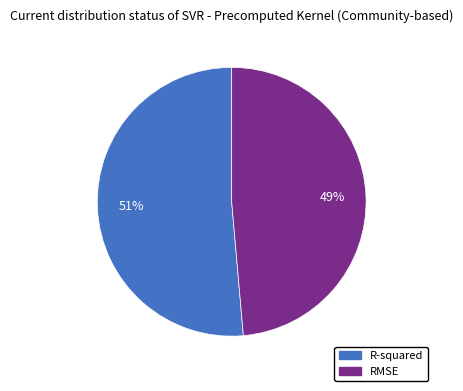

Which slice is the smallest?

RMSE